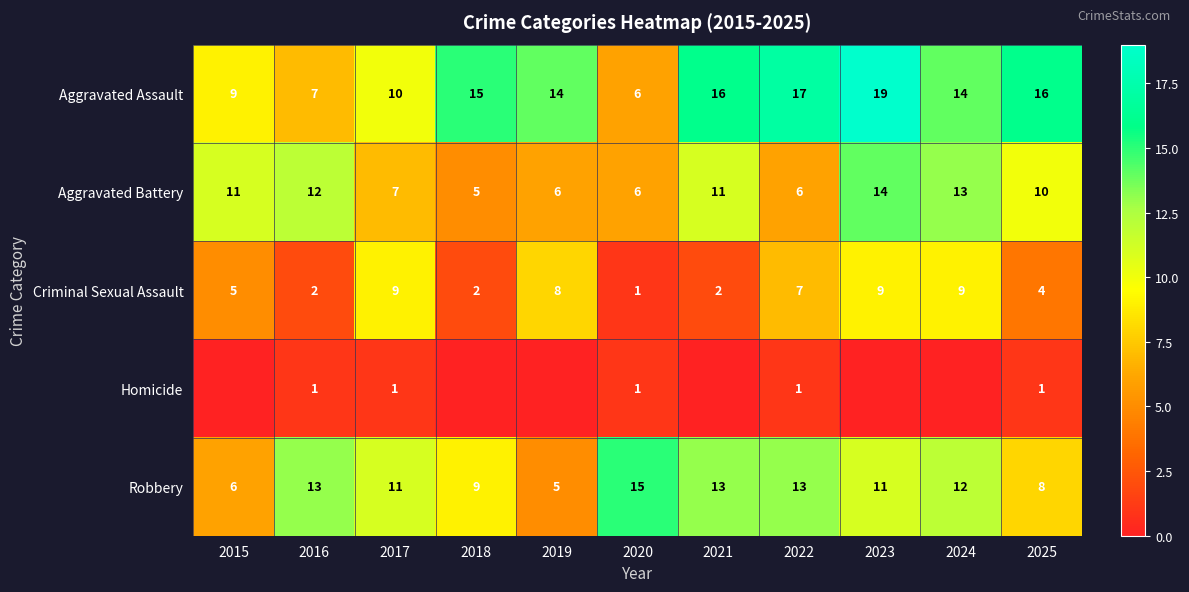

Which series changed the most between 2020 and 2025?

Aggravated Assault